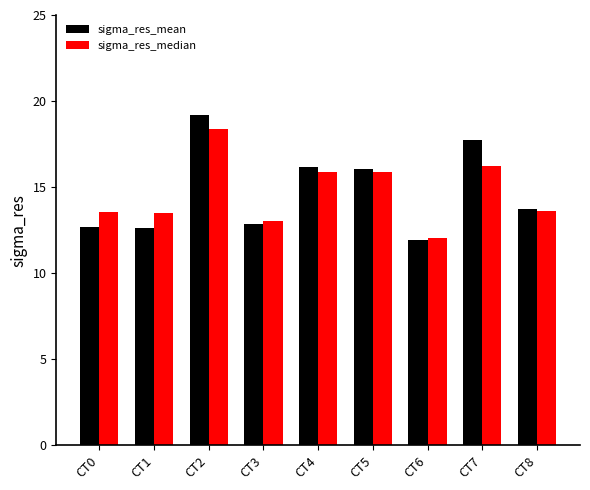

Between CT5 and CT7, which series saw the biggest shift?

sigma_res_mean